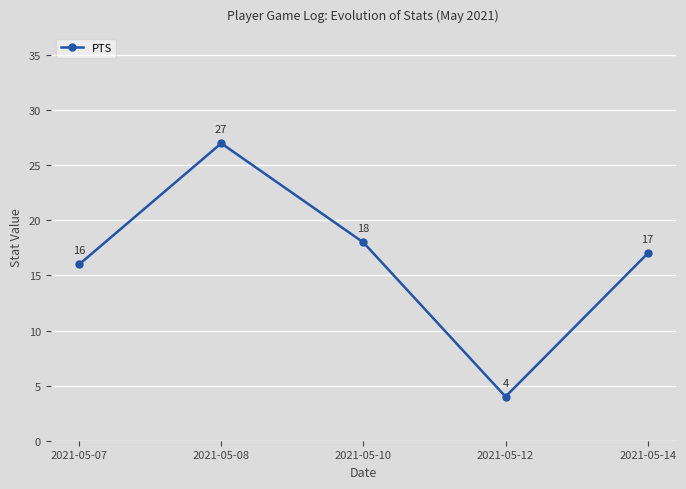

What is the maximum value shown in the chart?

27